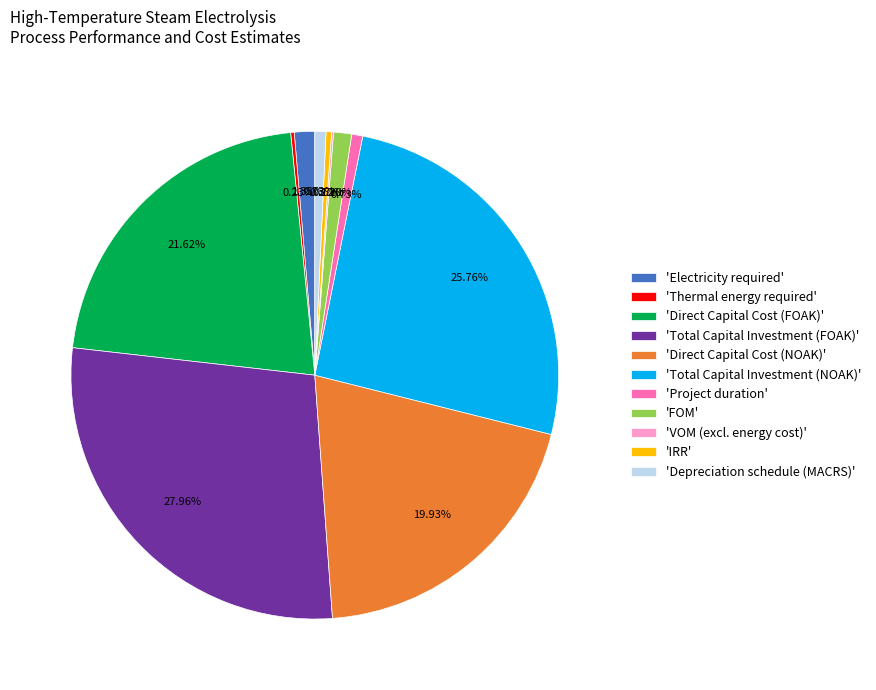

Which slice is the largest?

'Total Capital Investment (FOAK)'